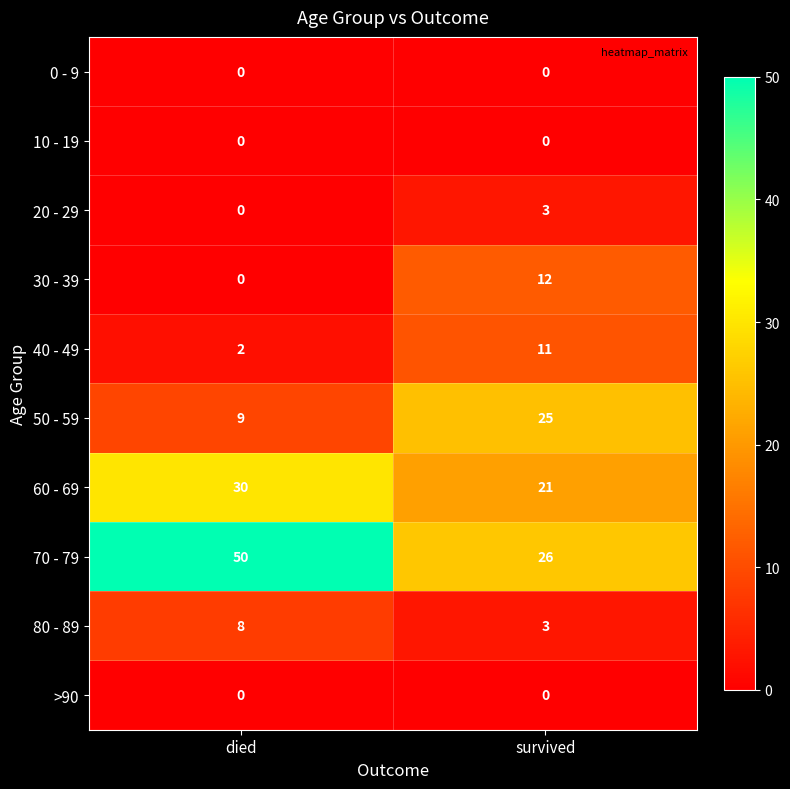

At which category is the sum across all series the highest?

survived